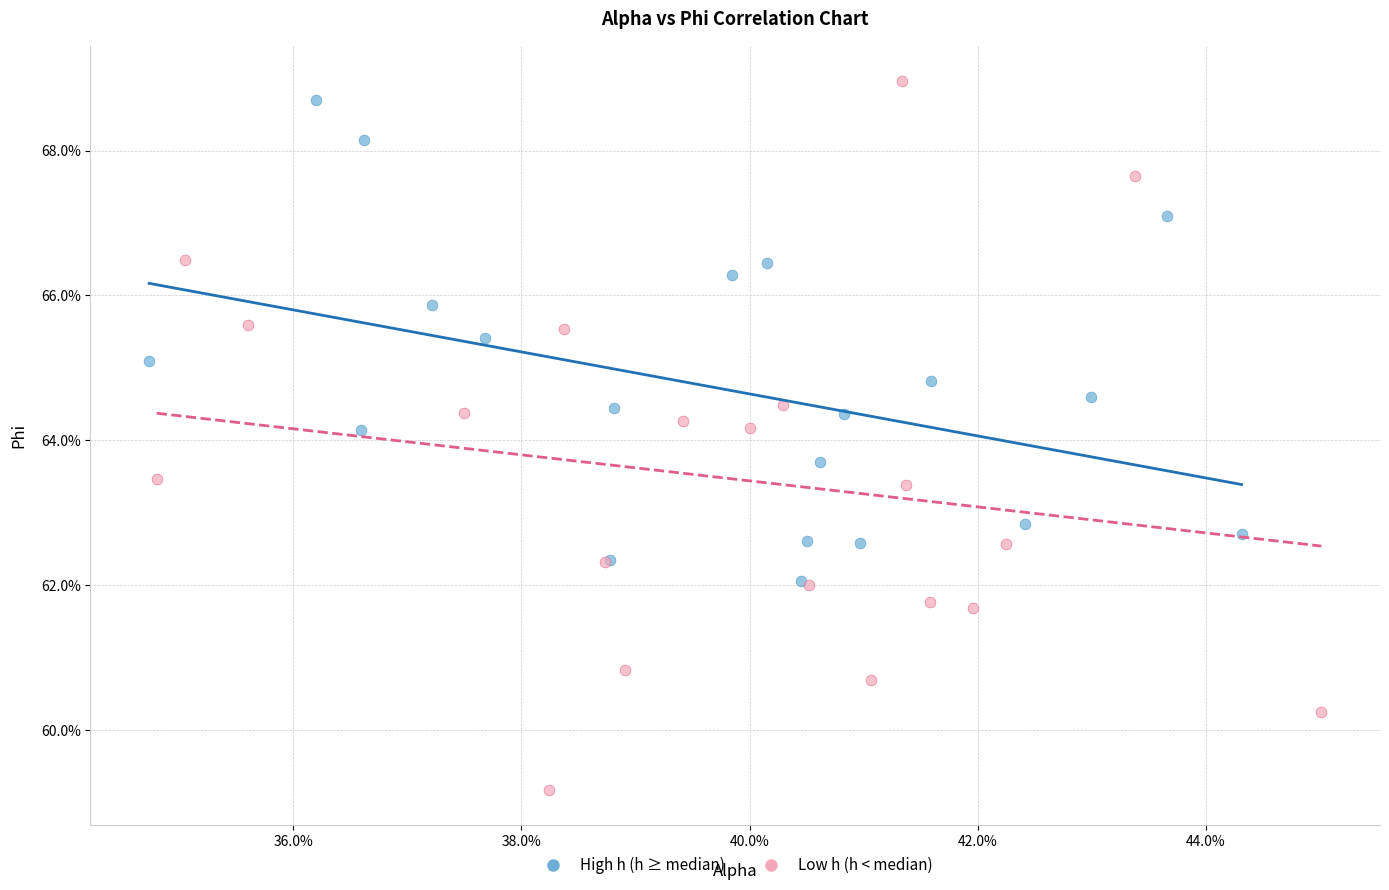

What are all the series names shown in the legend?

High h (h ≥ median), Low h (h < median)